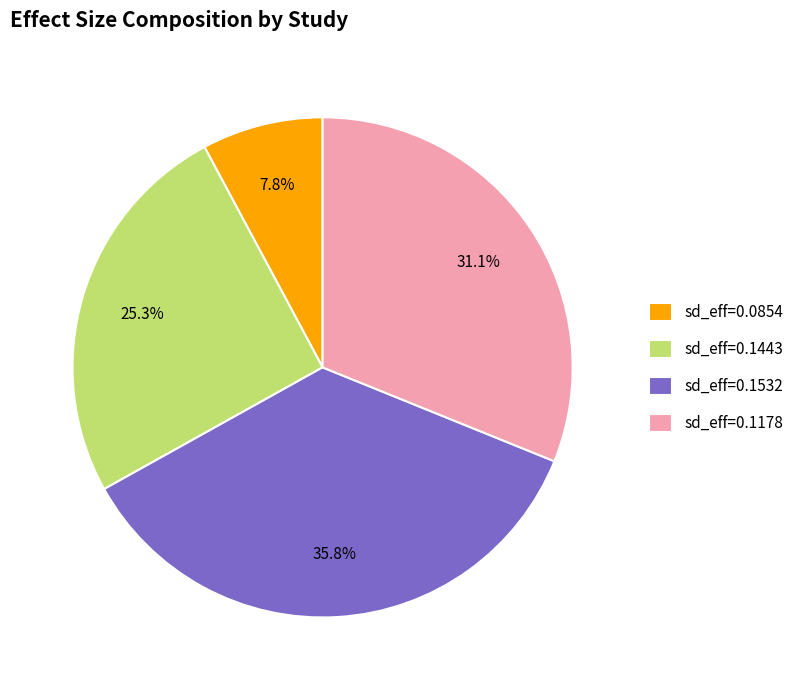

Which has a higher value, sd_eff=0.1178 or sd_eff=0.1443?

sd_eff=0.1178